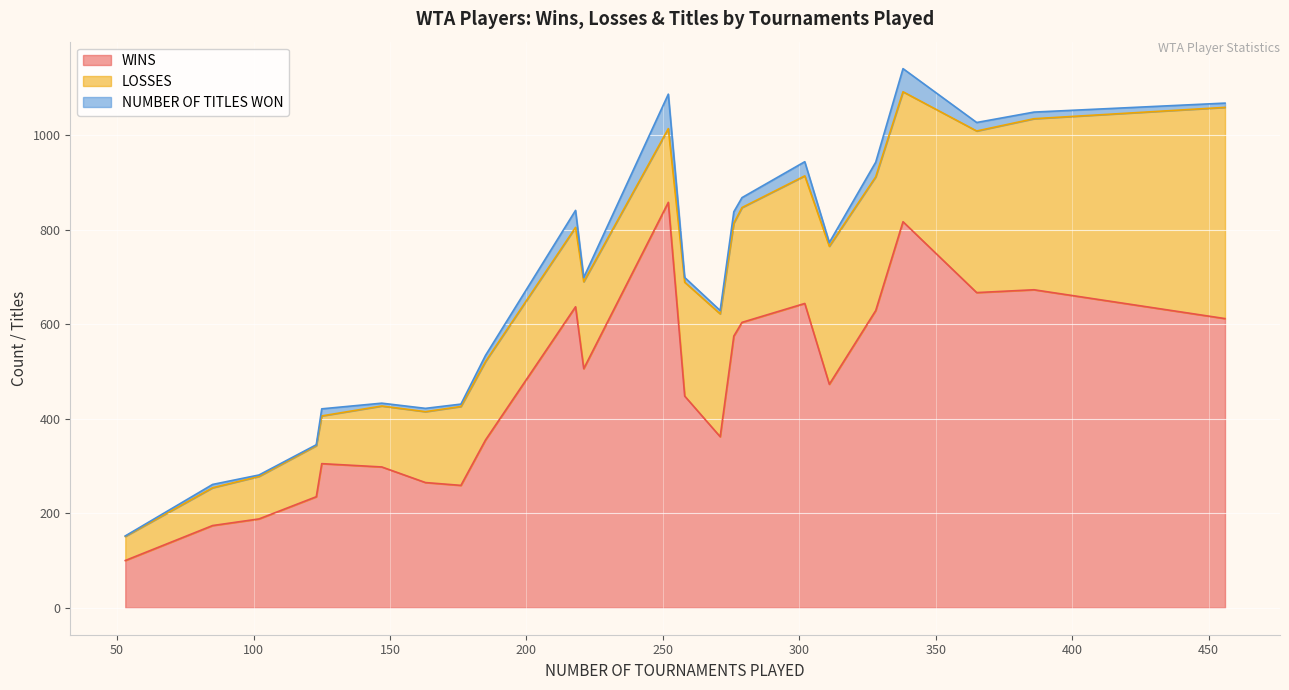

The value of LOSSES at Markéta Vondroušová is 57. True or false?

False